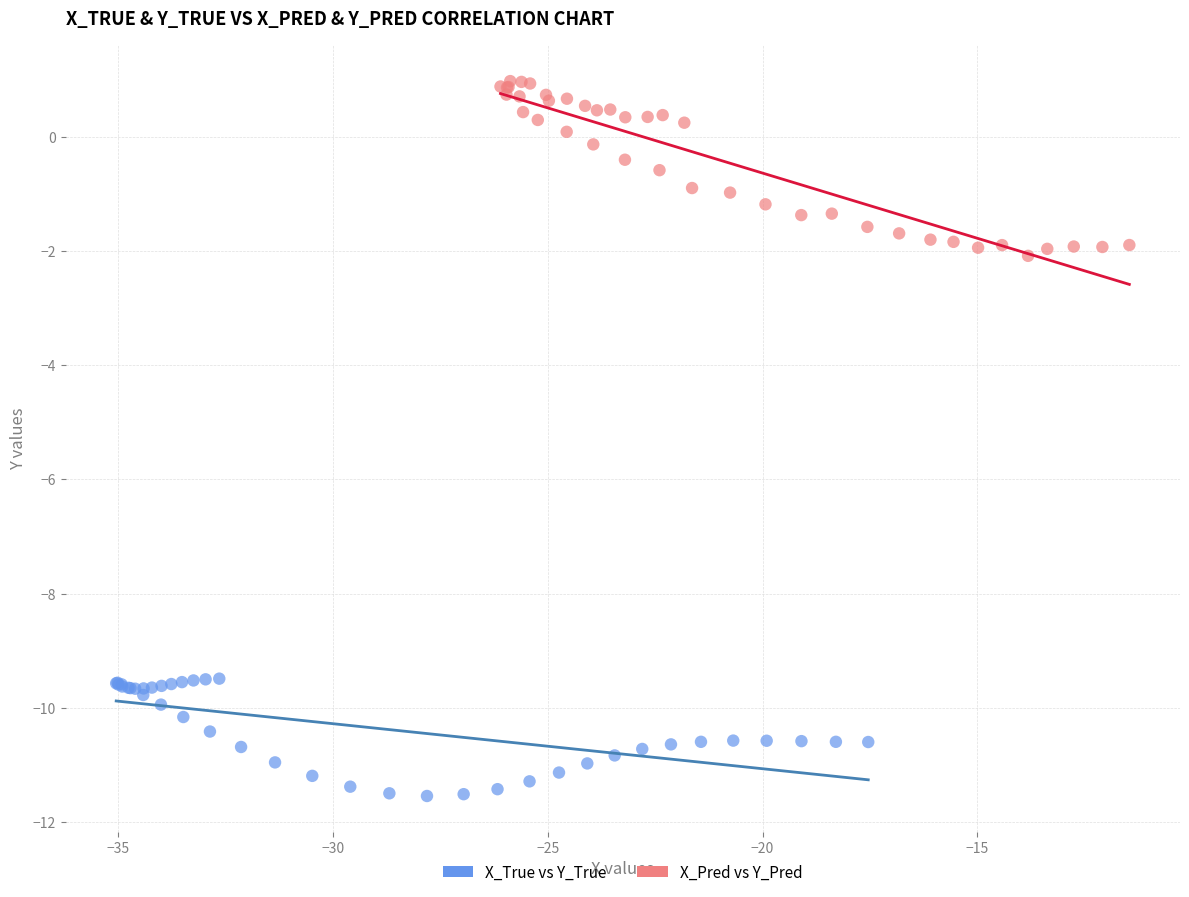

Which series reaches the maximum Y coordinate?

X_Pred vs Y_Pred